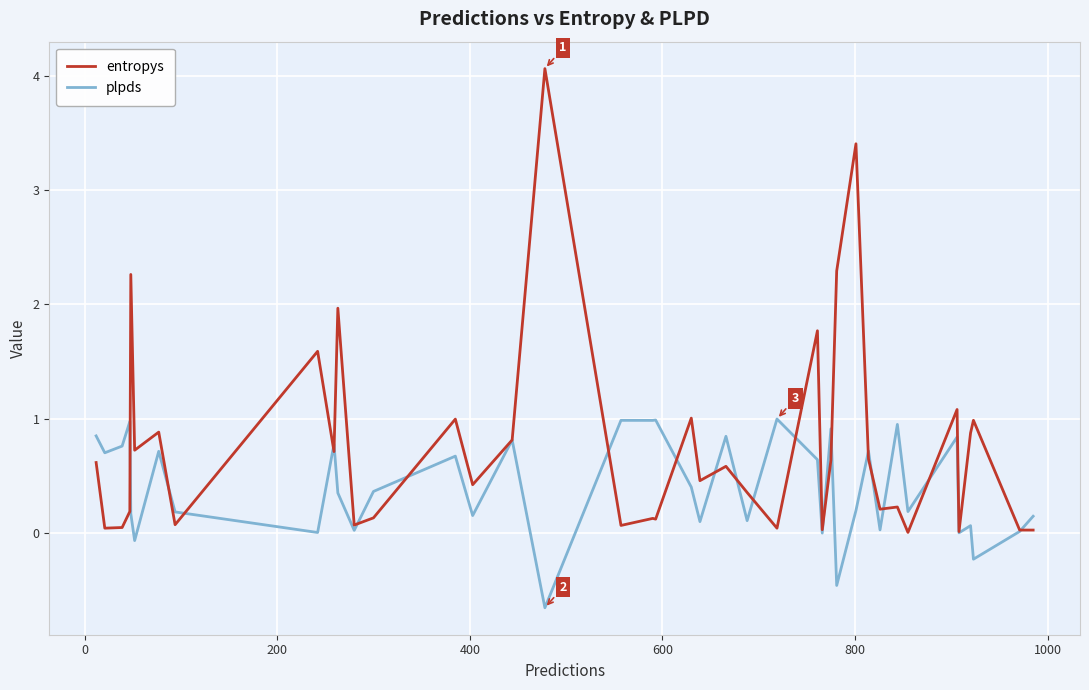

Which series has the largest total across all categories?

entropys